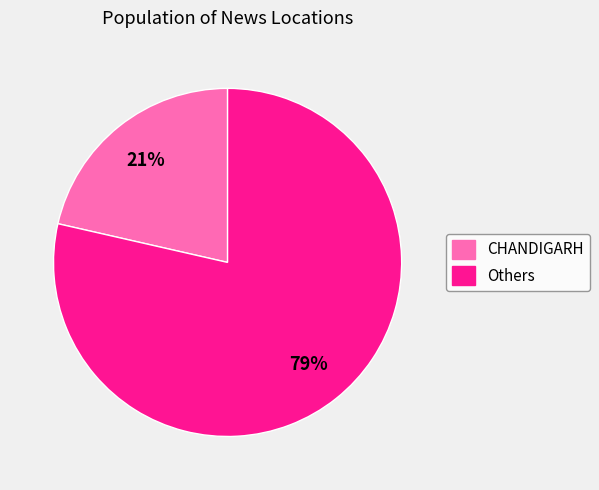

Count the number of slices in the pie.

2